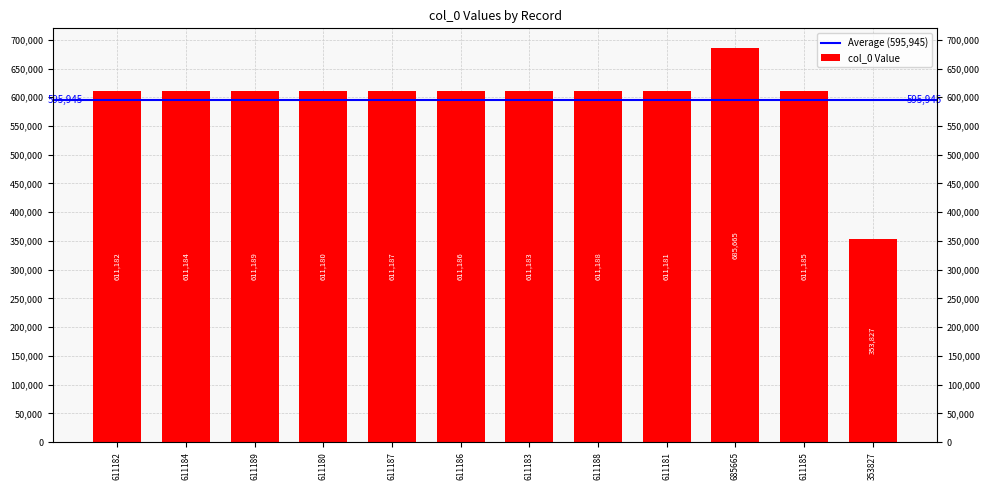

What is the sum of all values?

7151337